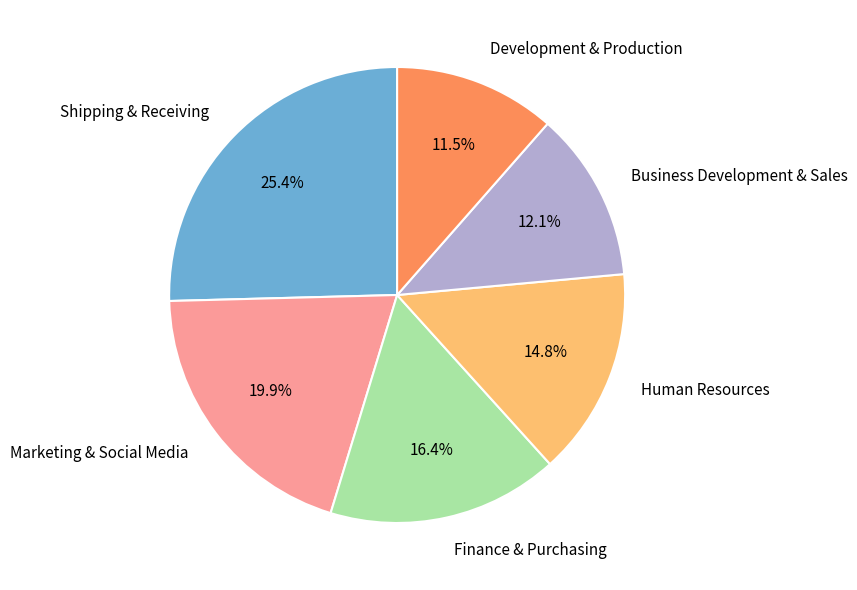

What percentage is the Marketing & Social Media slice, to the nearest percent?

20%